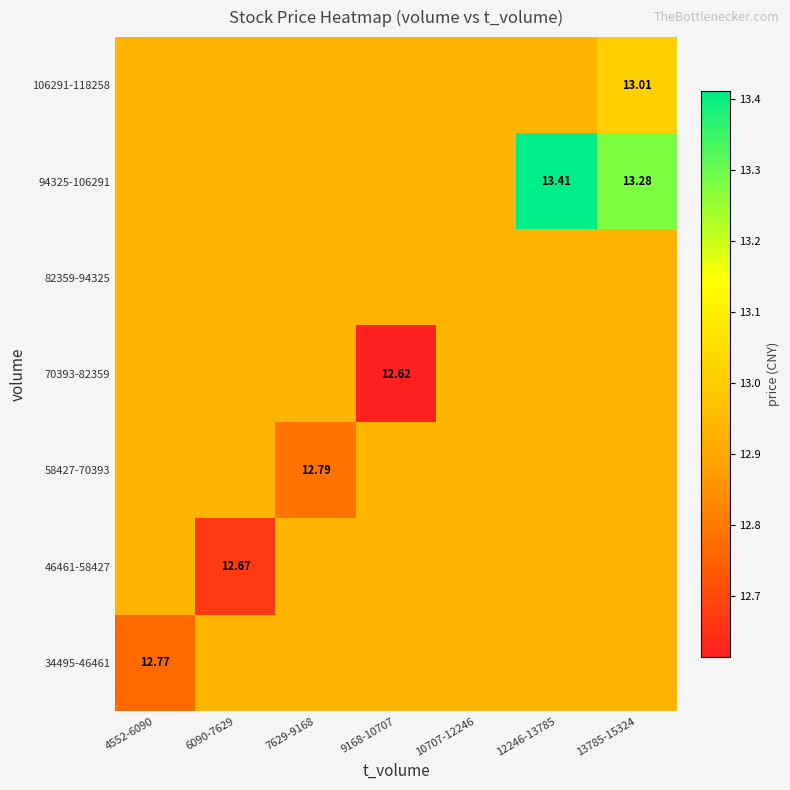

Count the number of data series in this chart.

7